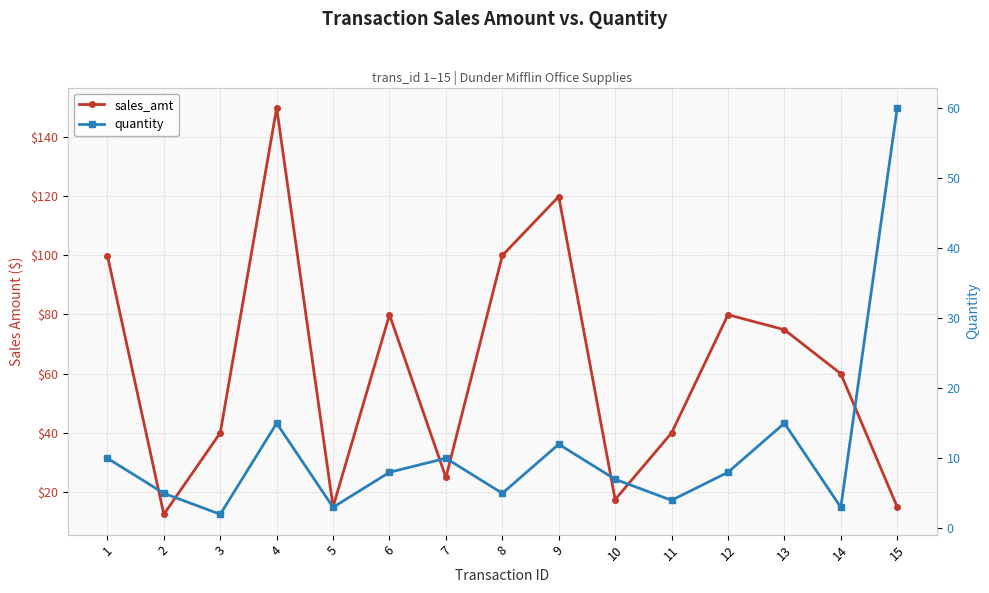

After their last crossing, which series has the higher values: sales_amt or quantity?

quantity